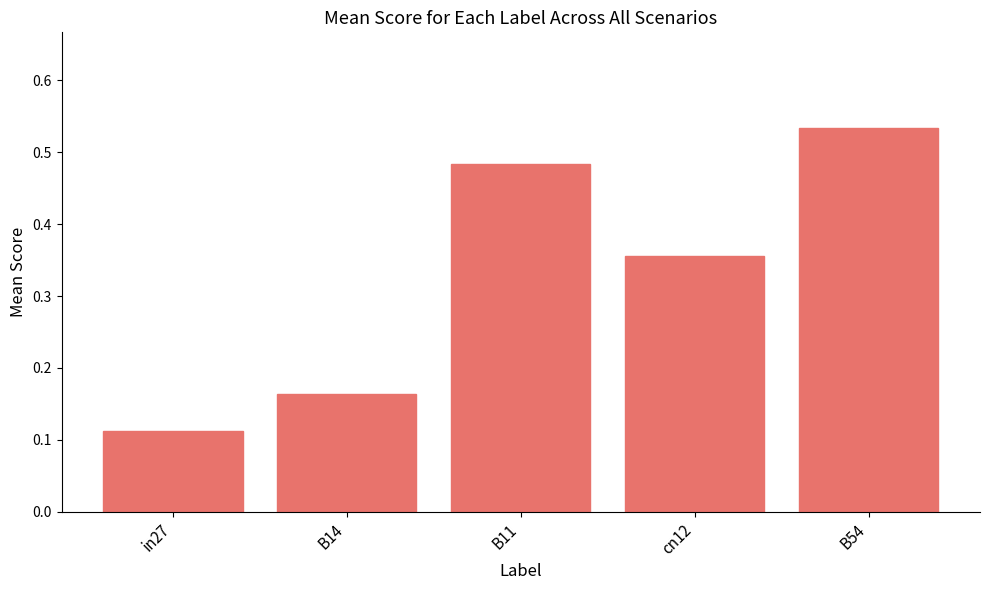

At which category does the chart reach its minimum across all series?

in27